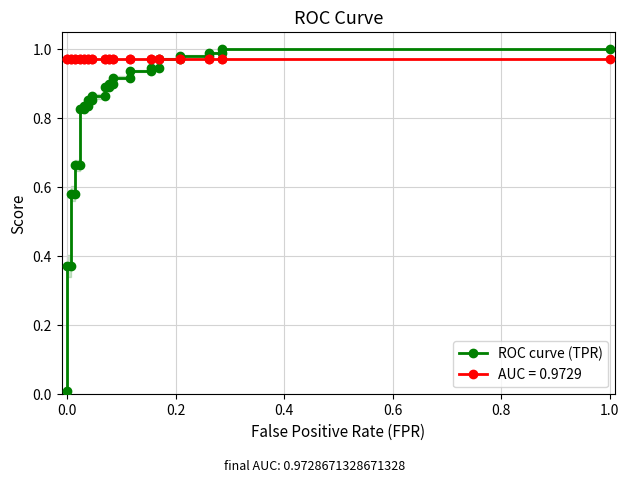

True or false: the data has more than 1 interior local peaks.

False